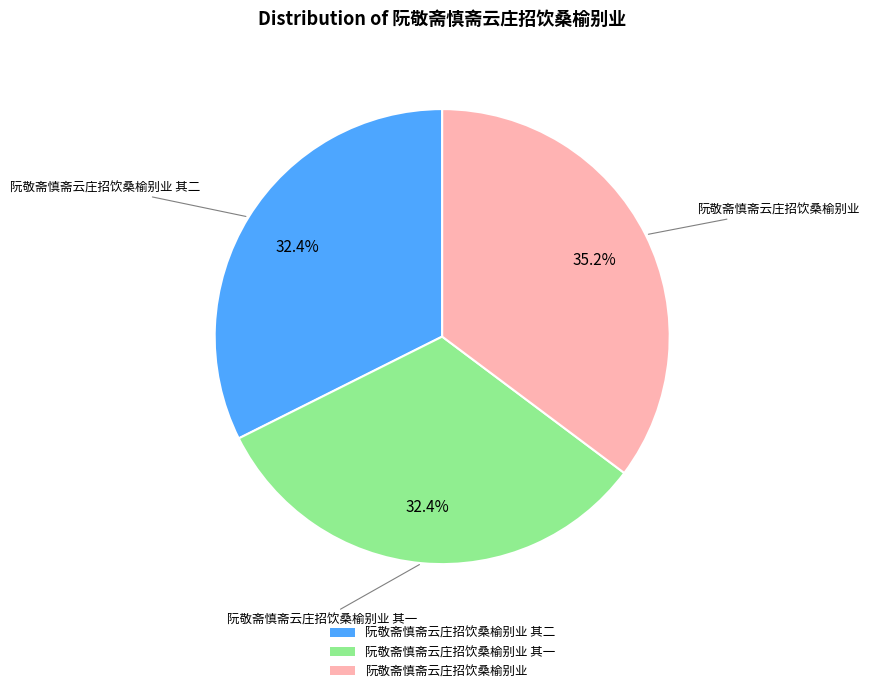

Does 阮敬斋慎斋云庄招饮桑榆别业 其二 represent more than half of the total?

No